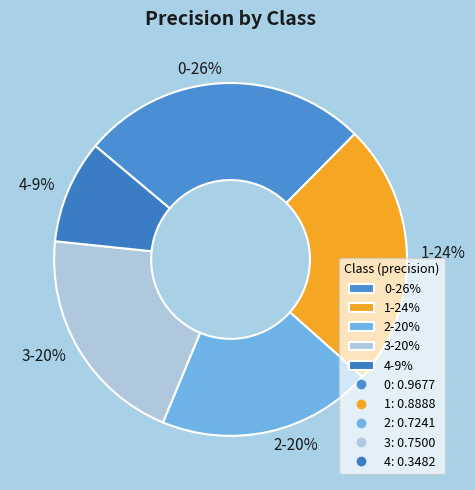

How many segments does this pie chart have?

5